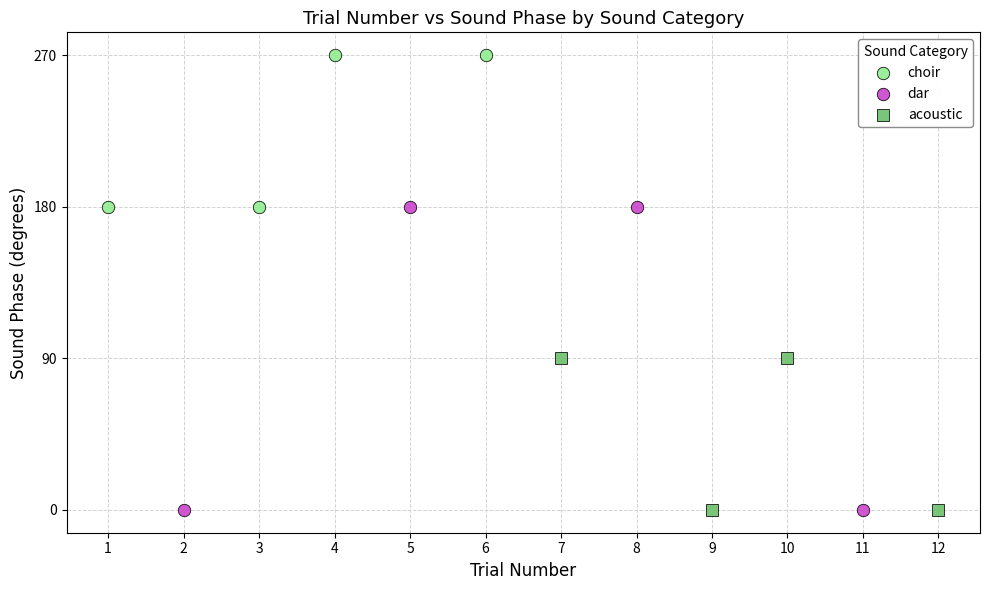

Which series contains the highest Y value?

choir